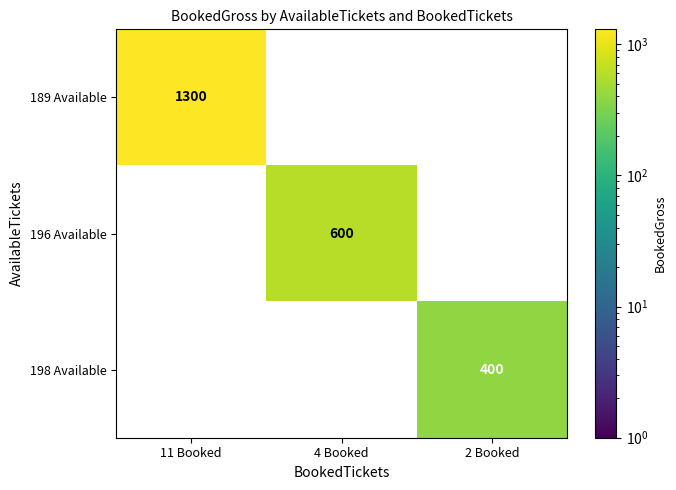

Is the value of 198 Available at 2 Booked greater than the value of 196 Available at 4 Booked?

No